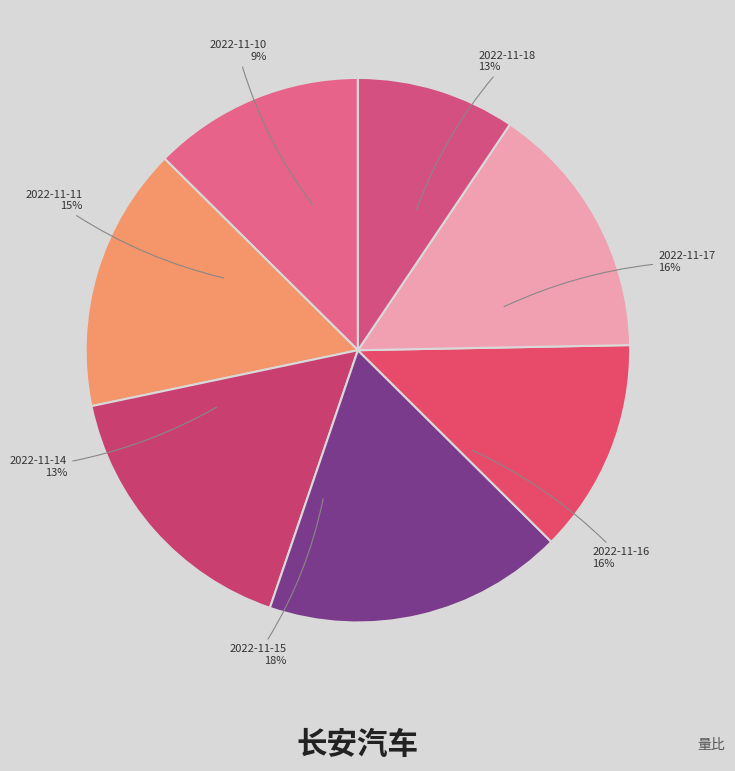

Combined, what portion of the pie is 2022-11-10 and 2022-11-14?

22.2%